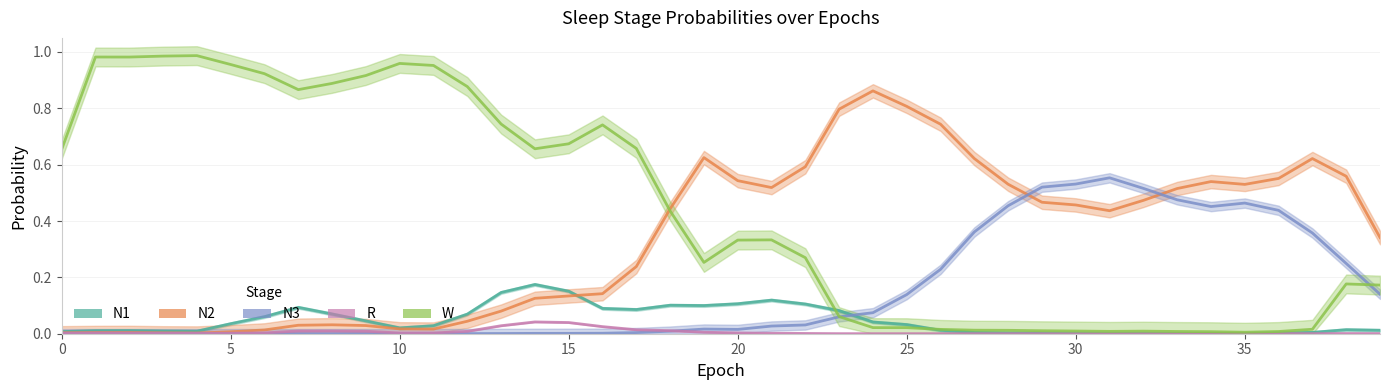

Where is the first local maximum for N2?

1